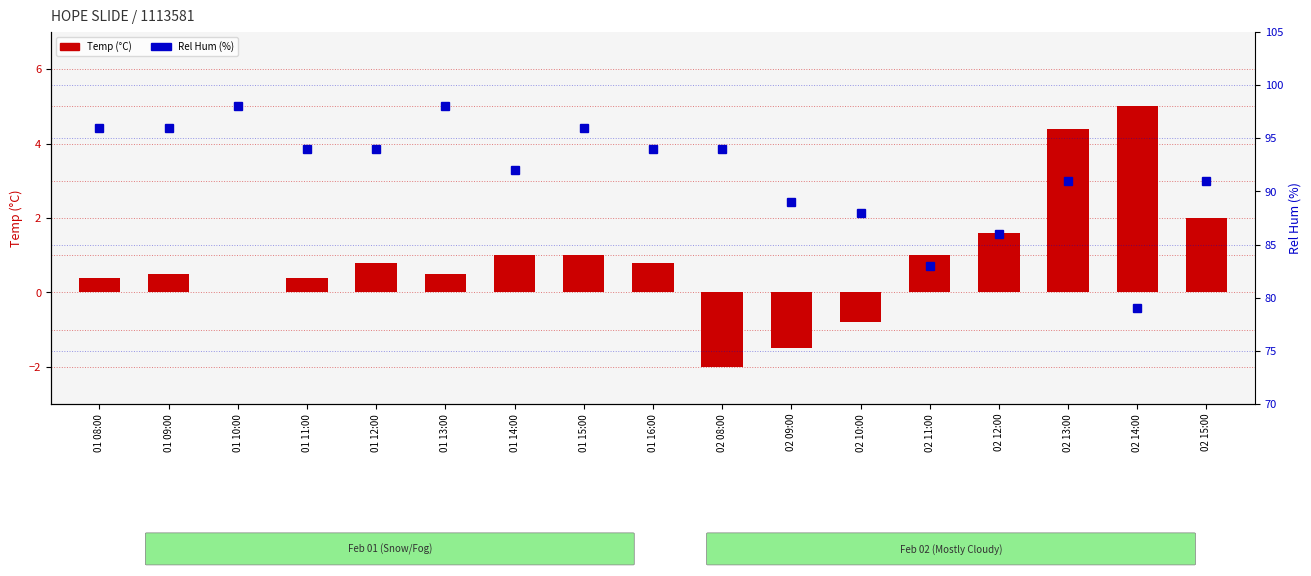

The value of Temp (°C) at 01 08:00 is 0.5. True or false?

False